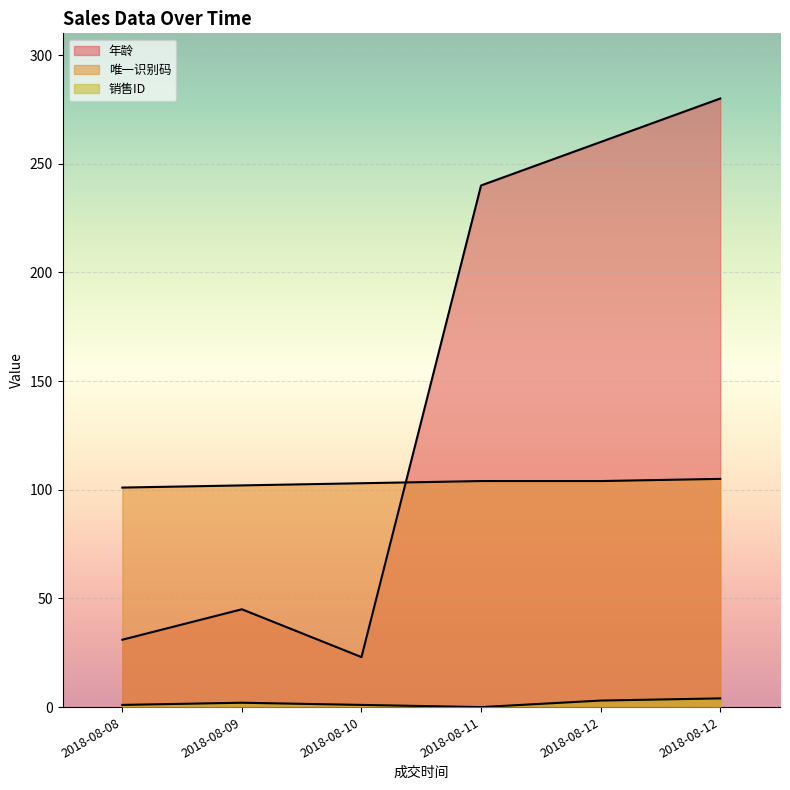

Where do 唯一识别码 and 年龄 first cross each other?

2018-08-10 and 2018-08-11